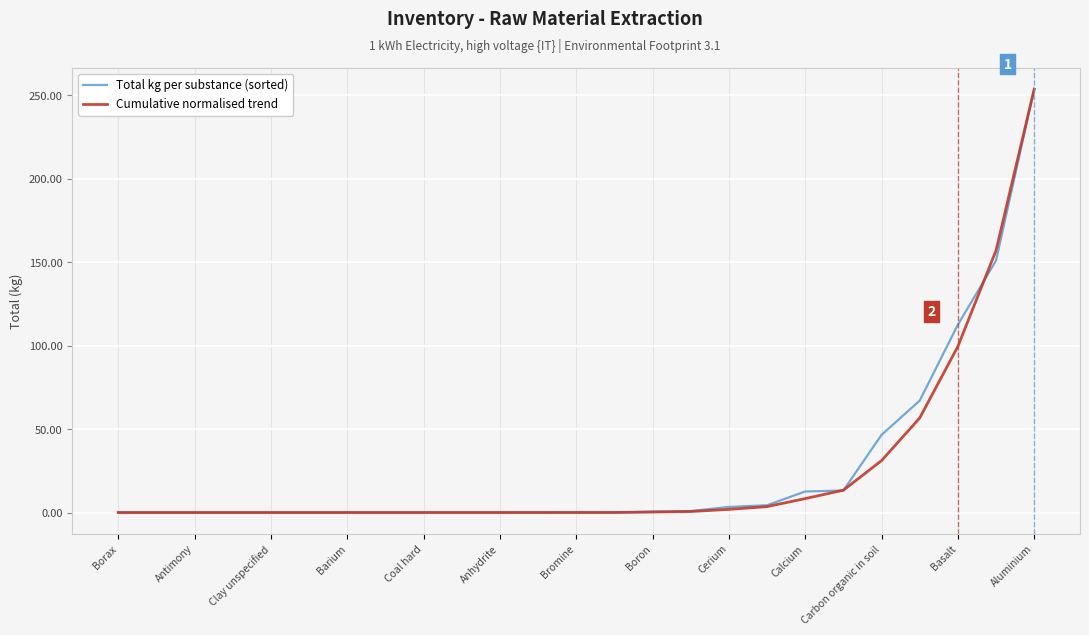

What is the maximum value for Cumulative normalised trend?

253.7